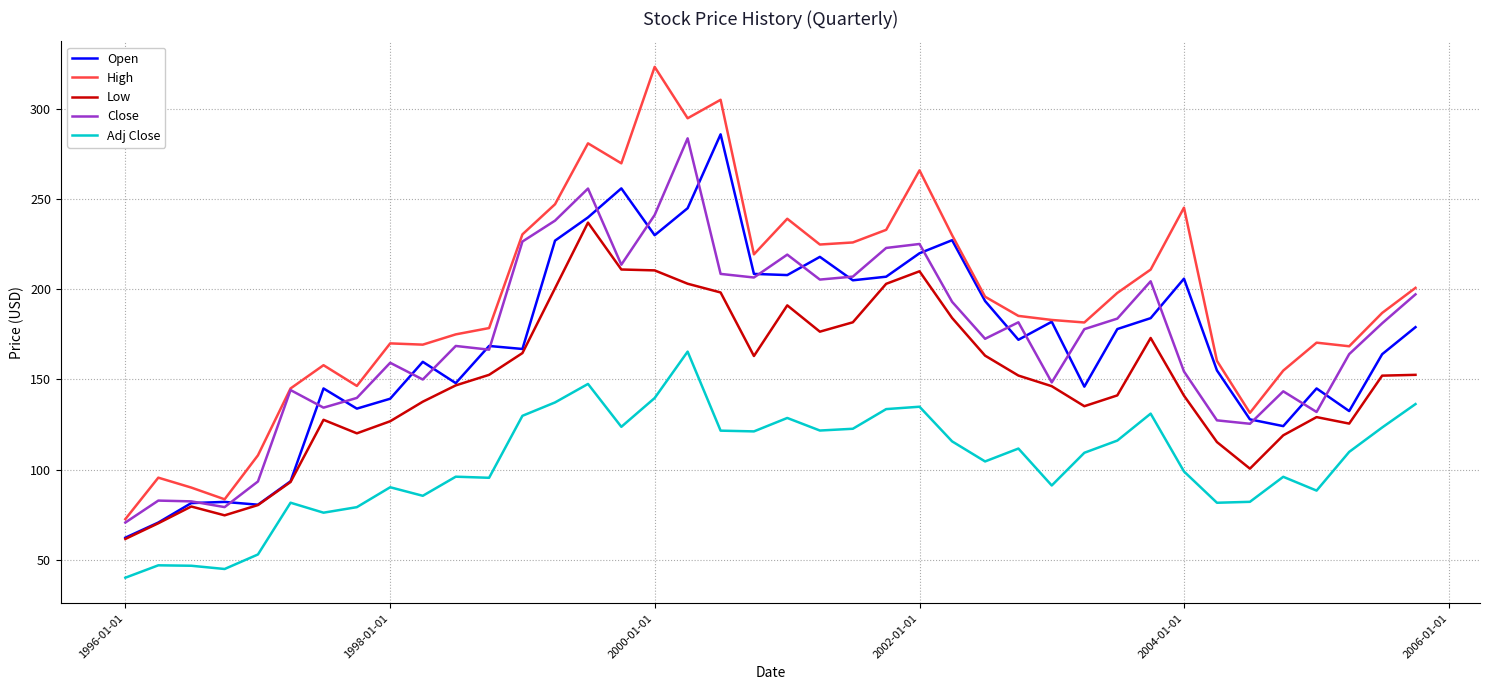

Which series has the largest total across all categories?

High